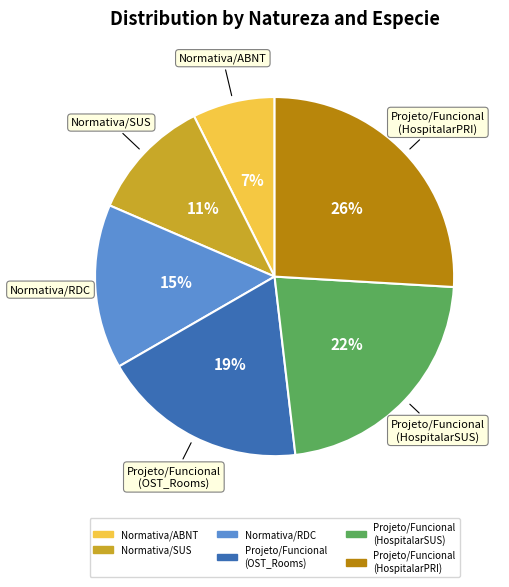

The Normativa/RDC slice represents 15% of the pie. True or false?

True